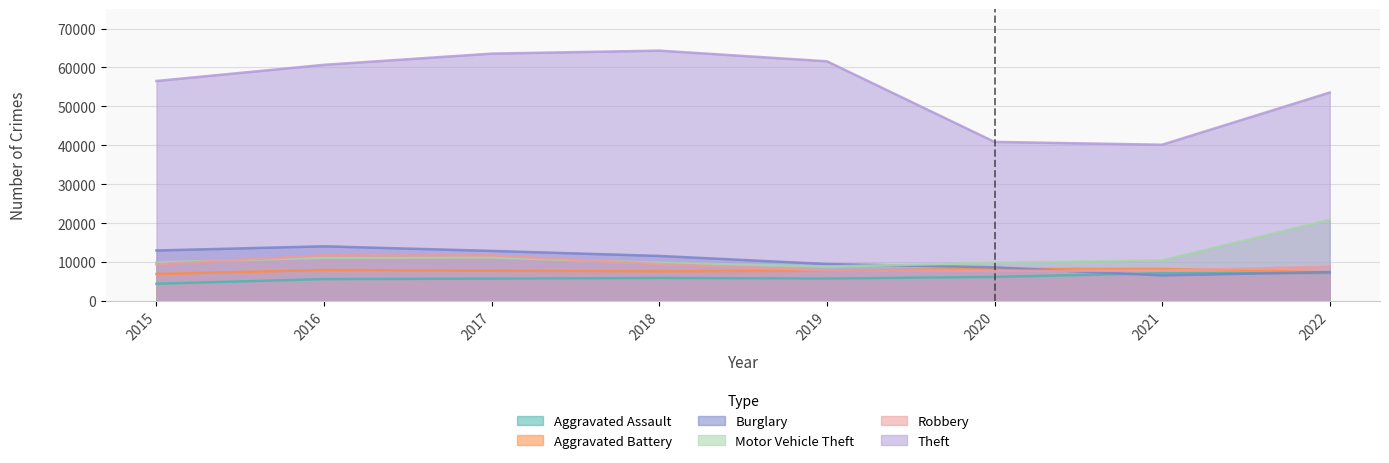

What is the total value across all series at 2015?

100175